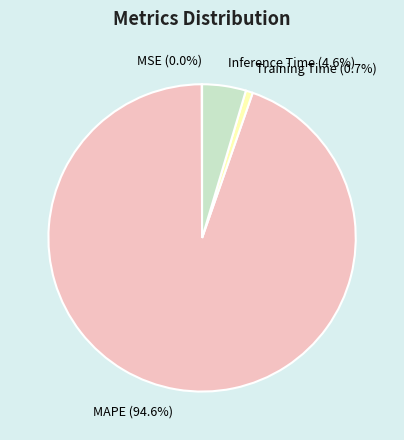

What portion of the pie excludes Training Time?

99.3%